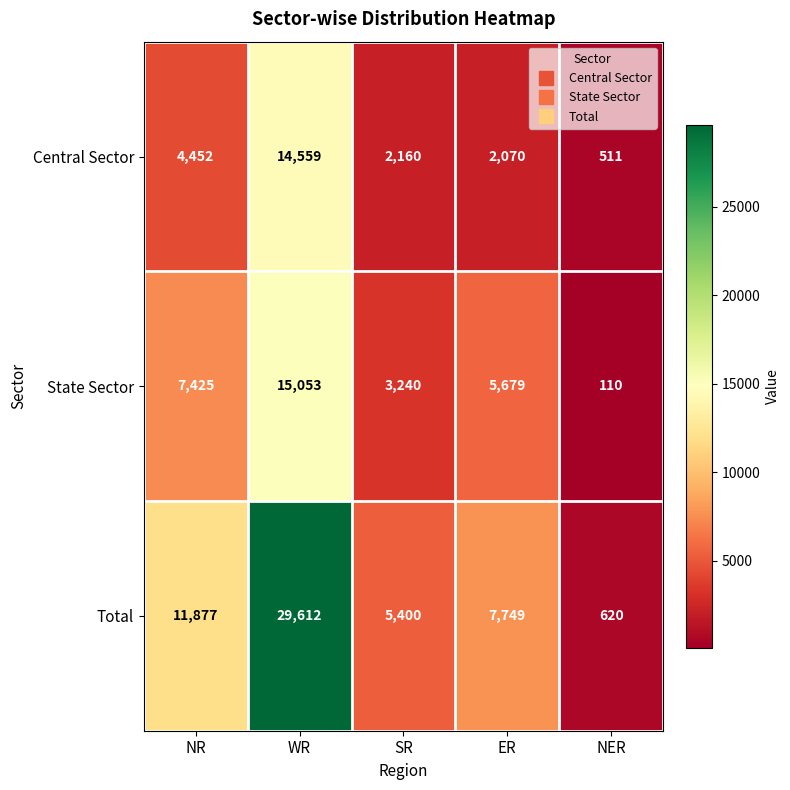

Reading left to right, transcribe all the data shown in this chart.

Central Sector: NR=4452	WR=14559	SR=2160	ER=2070	NER=511
State Sector: NR=7425	WR=15053	SR=3240	ER=5679	NER=110
Total: NR=11877	WR=29612	SR=5400	ER=7749	NER=620